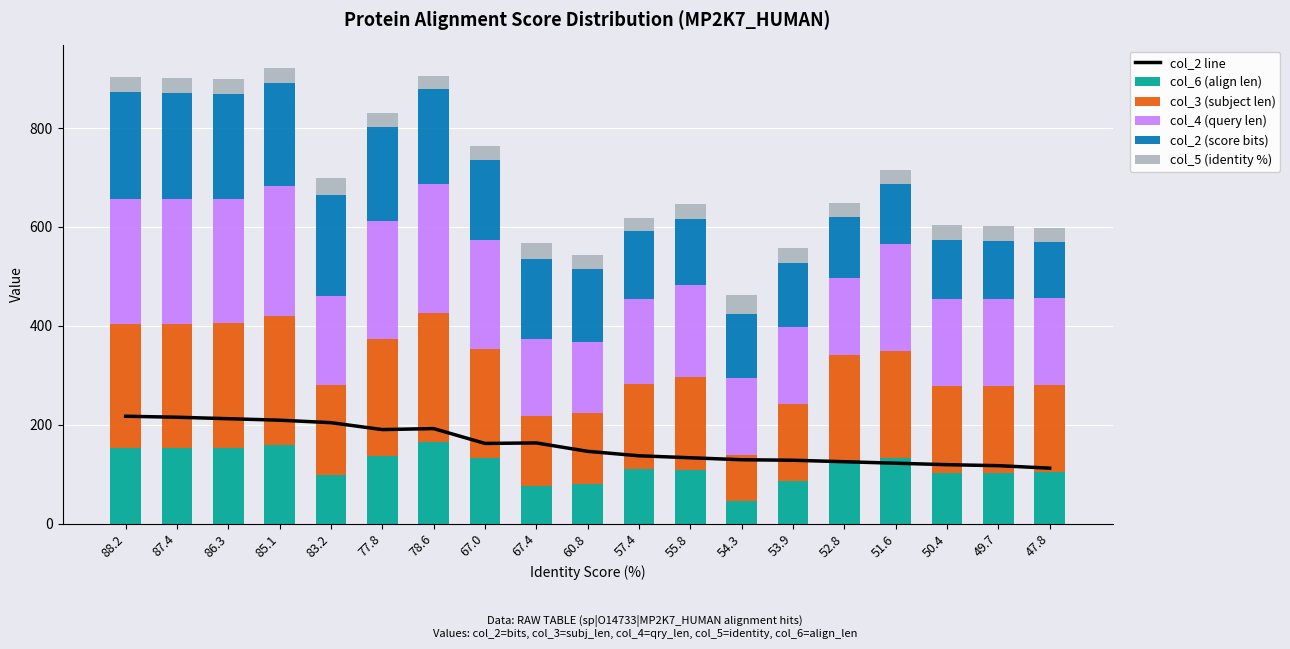

Rank the categories by col_6 (align len) value from highest to lowest.

78.6, 85.1, 86.3, 88.2, 87.4, 77.8, 51.6, 67.0, 52.8, 57.4, 55.8, 47.8, 49.7, 50.4, 83.2, 53.9, 60.8, 67.4, 54.3